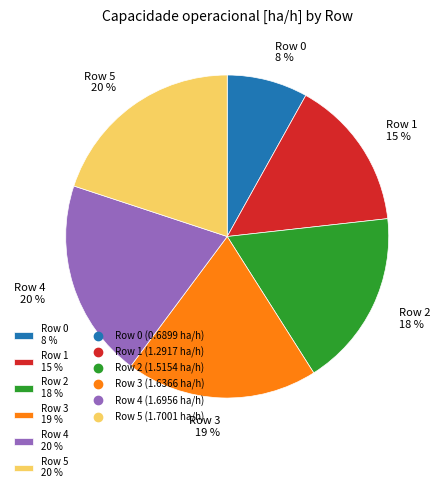

Approximately how many times larger is the value at Row 2 18 % compared to Row 5 20 %?

0.9